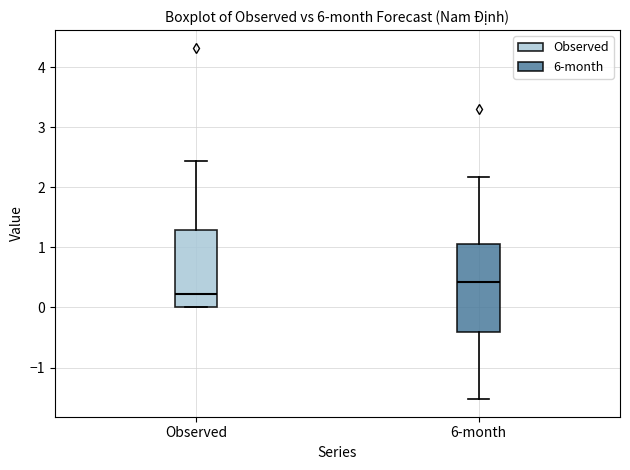

Which box's median line is the highest?

6-month